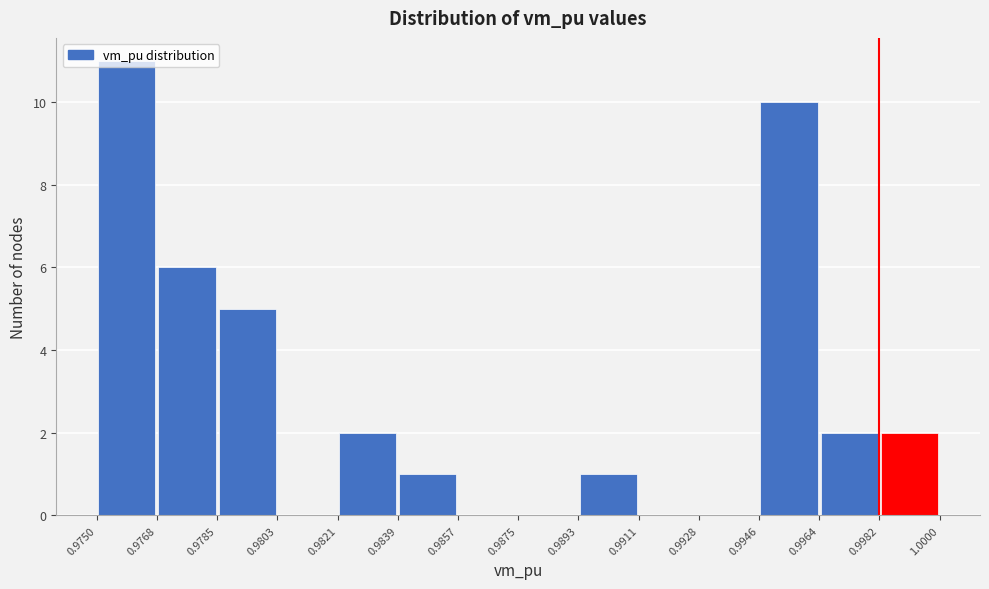

Over which range of the x-axis is the bar tallest?

0.9750 to 0.9768